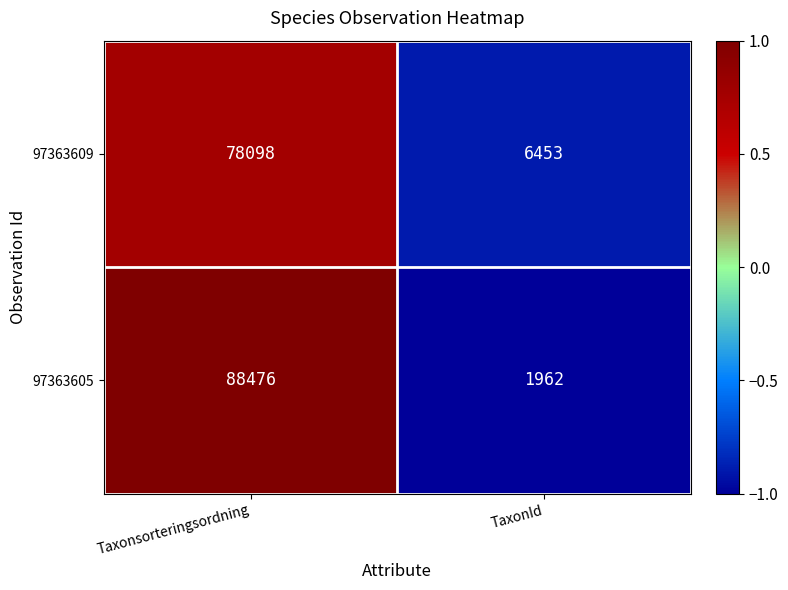

What is the sum of all 97363609 values?

84551